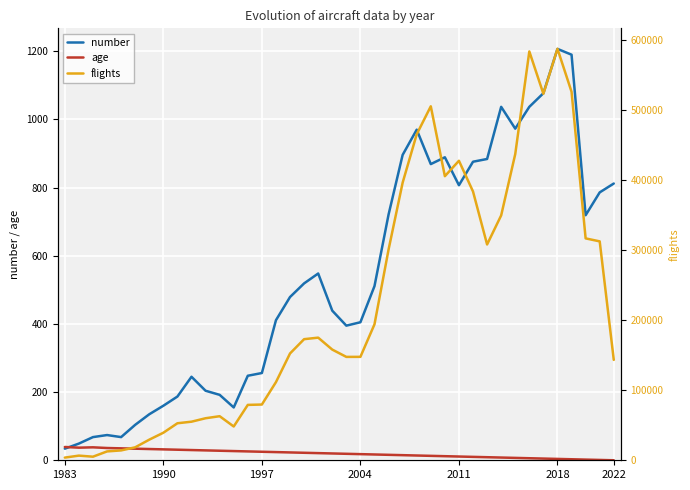

What are all the series names shown in the legend?

number, age, flights